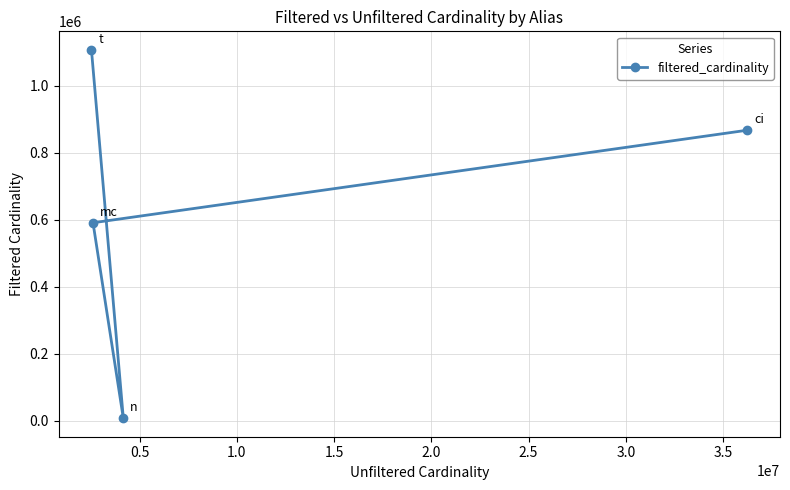

How many values exceed 867477?

1